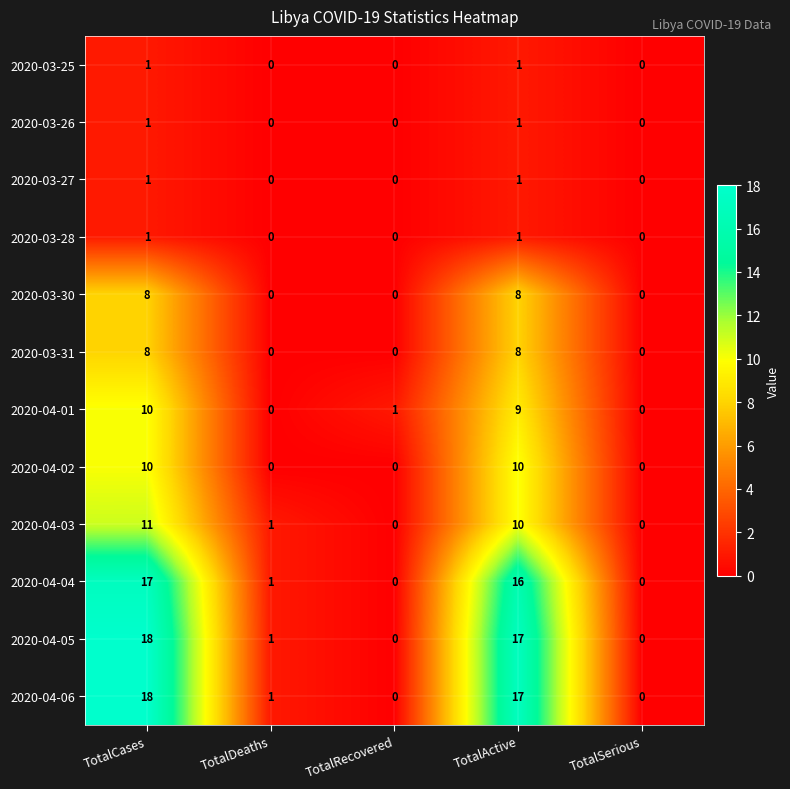

Where does the 2020-04-06 series first go above 1?

TotalCases